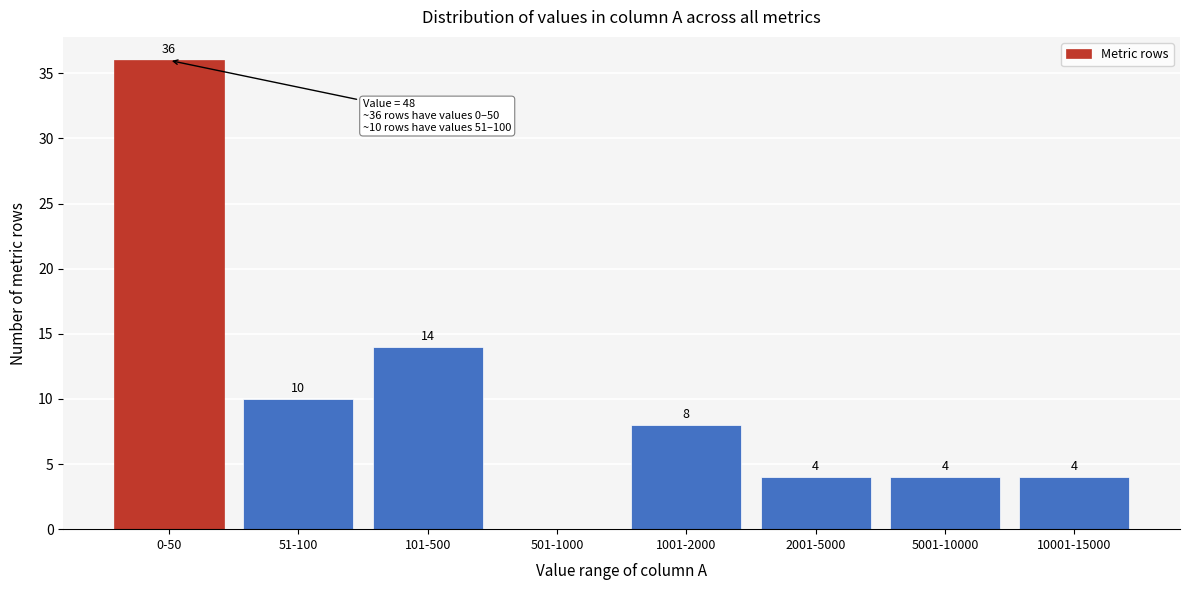

Reading right to left, list all the values displayed in this chart.

10001-15000=4	5001-10000=4	2001-5000=4	1001-2000=8	501-1000=0	101-500=14	51-100=10	0-50=36